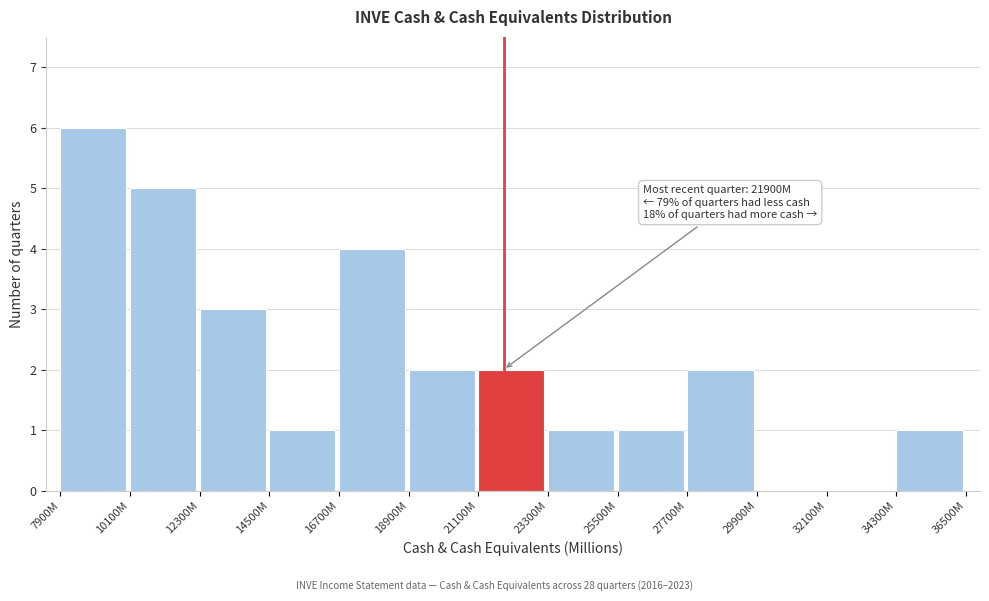

Reading right to left, extract all data points from this chart.

34300M=1	32100M=0	29900M=0	27700M=2	25500M=1	23300M=1	21100M=2	18900M=2	16700M=4	14500M=1	12300M=3	10100M=5	7900M=6